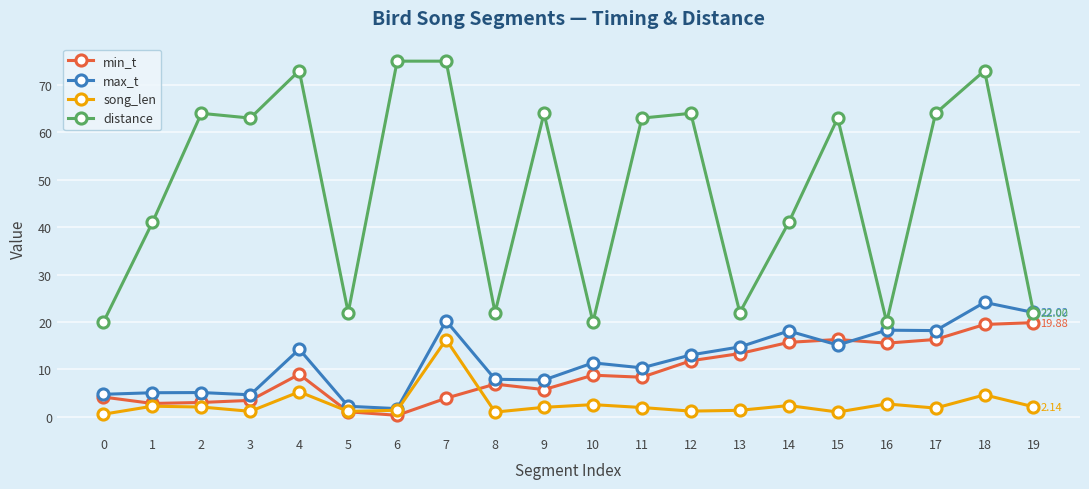

True or false: distance has a value of 37.9 at 8.

False